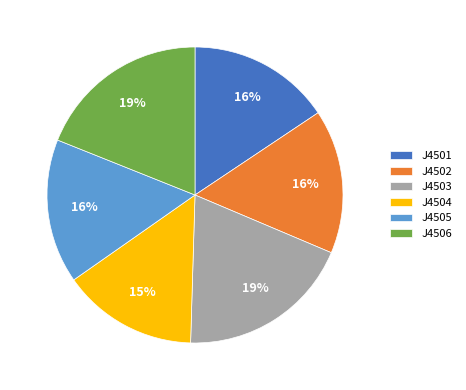

Does any single category account for the majority?

No